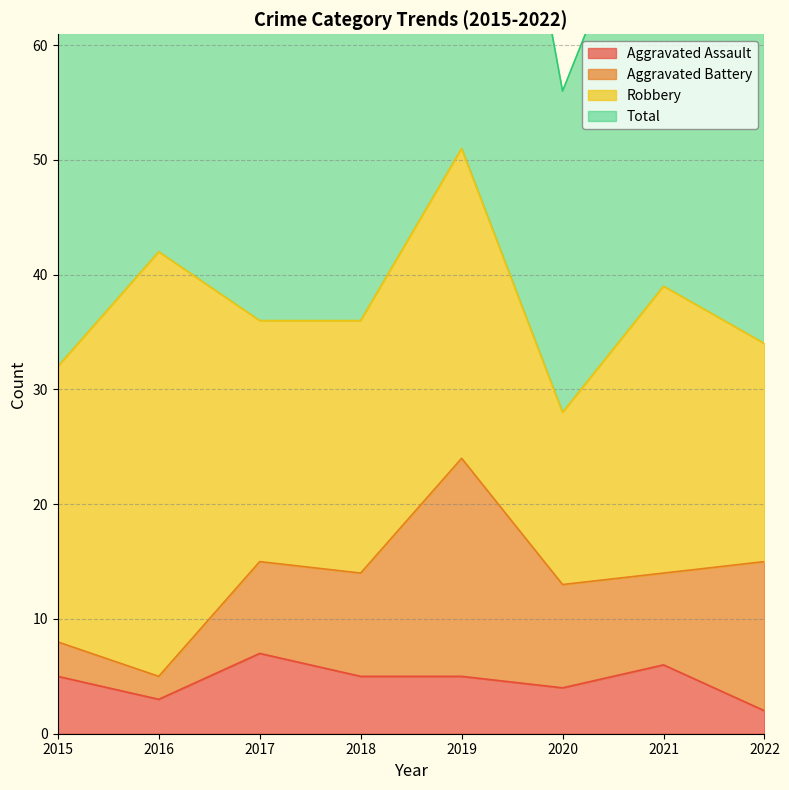

What is the value of the Aggravated Assault point at the 8th from the left?

2